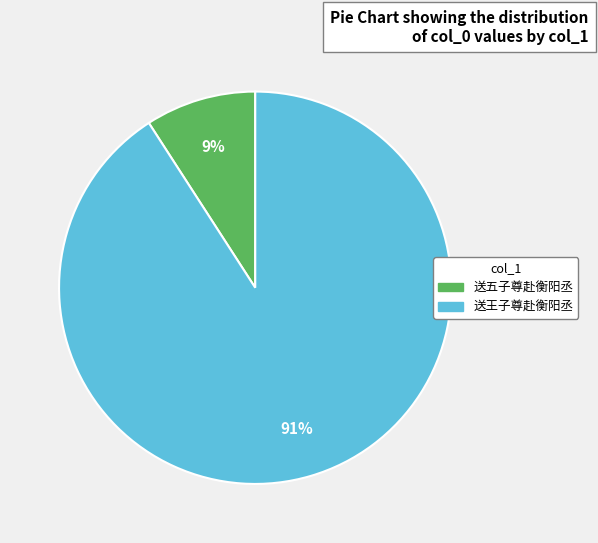

To the nearest percent, what portion does 送王子尊赴衡阳丞 represent?

91%